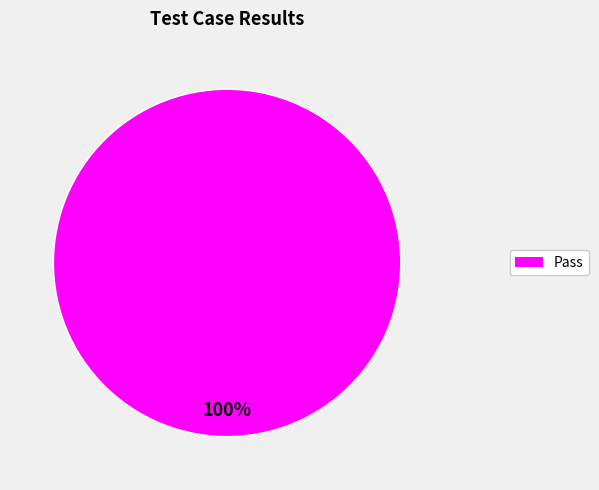

Does any single category account for the majority?

Yes